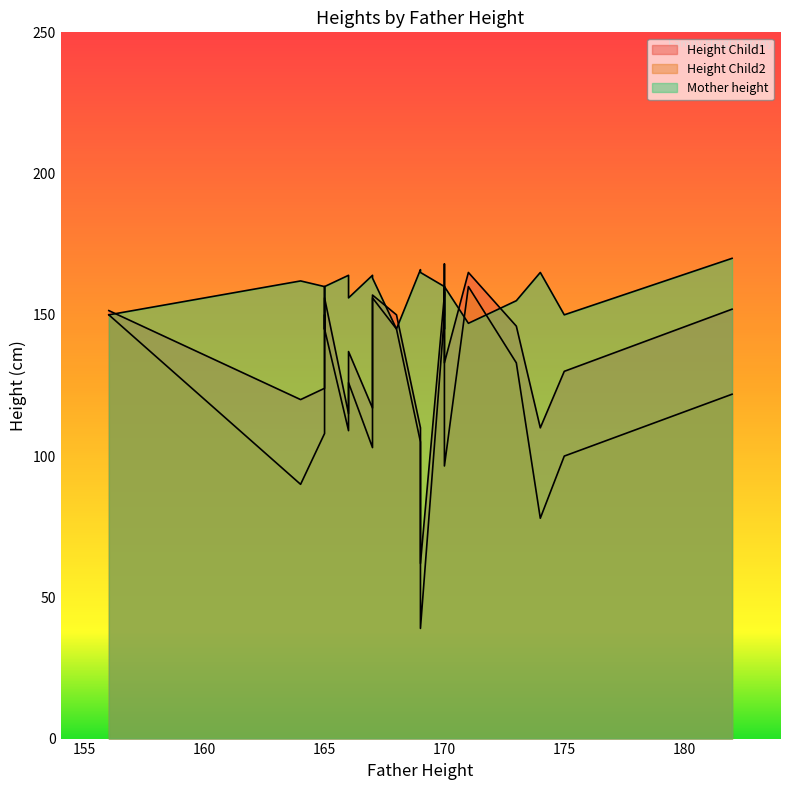

How many interior local valleys does the Height Child2 series have?

6